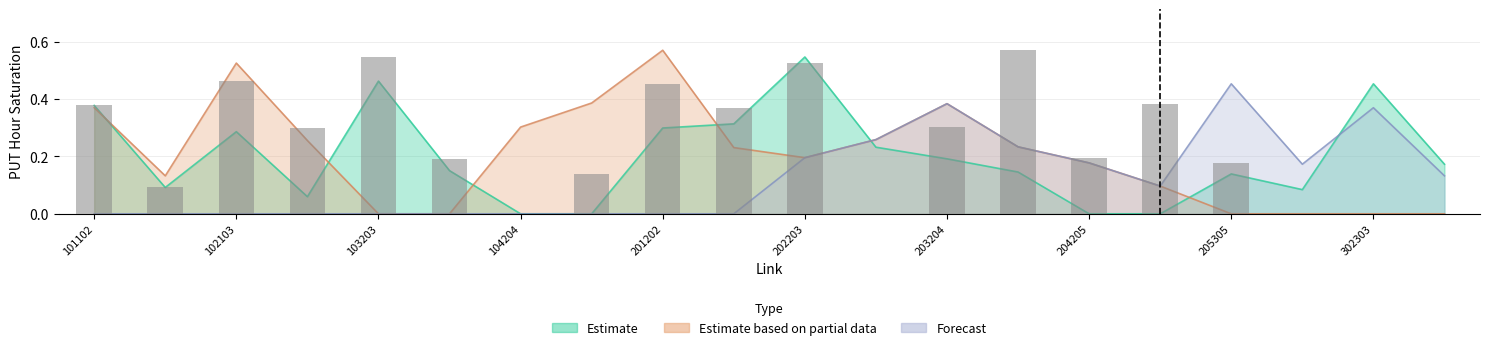

Are the bars grouped side by side (vs. stacked)?

Yes